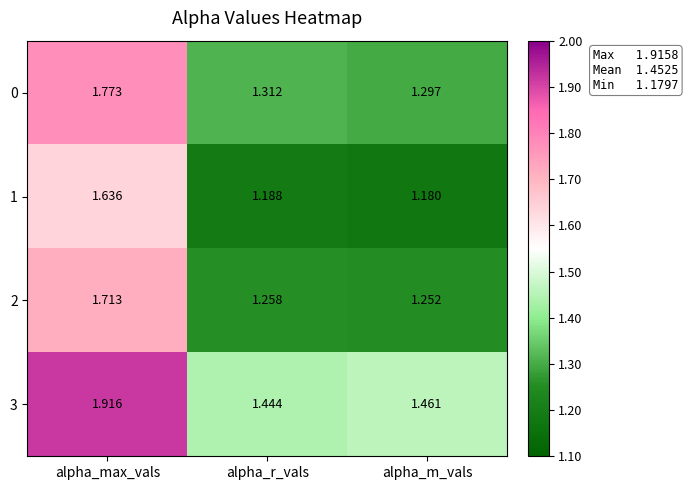

Which series has the largest range (max minus min)?

0